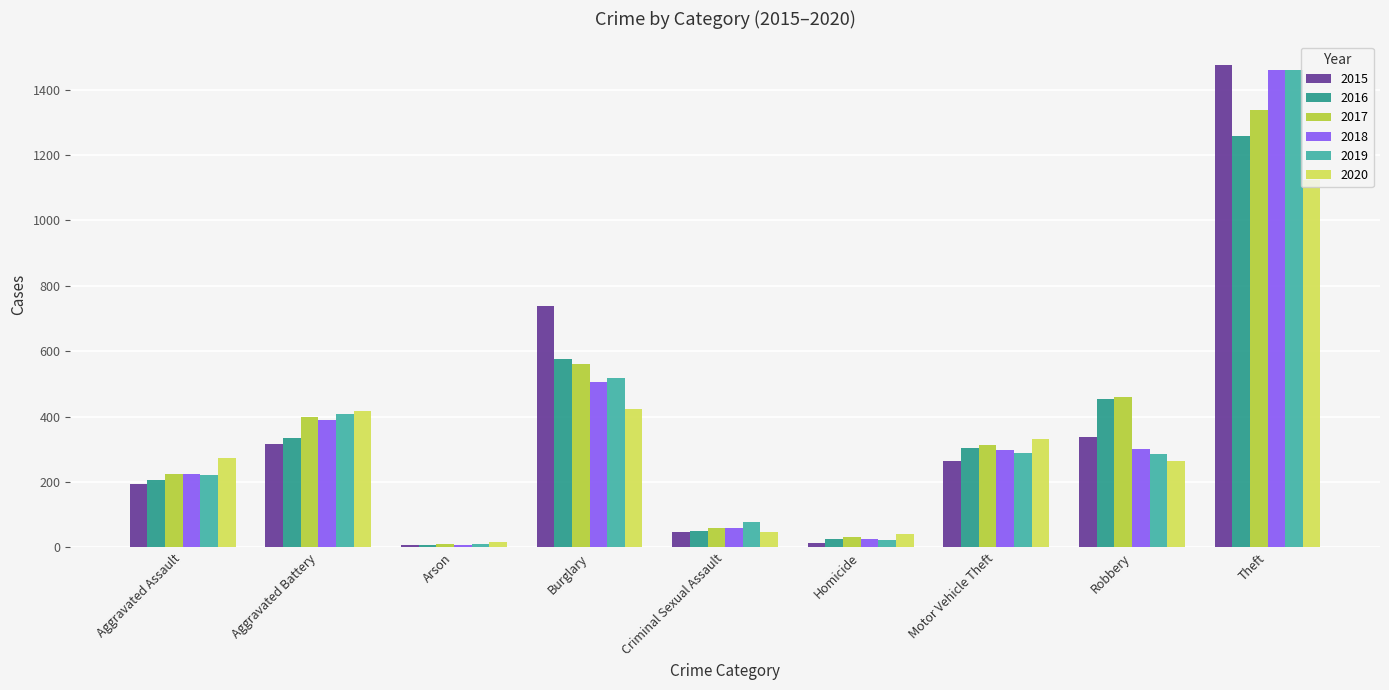

What is the spread (max minus min) of values at Criminal Sexual Assault?

31